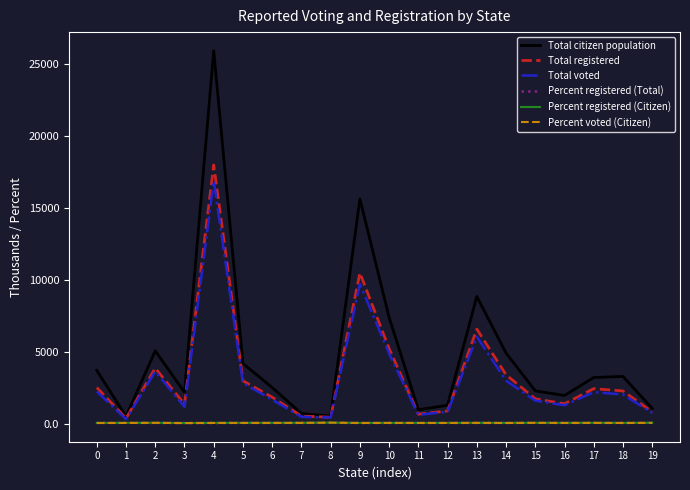

What is the difference between the second highest and second lowest values in the Total citizen population series?

15111.0